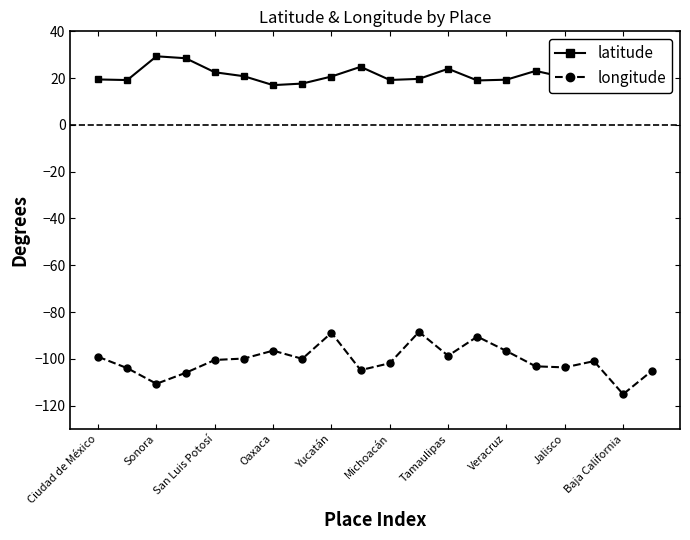

What is the sum of all longitude values?

-2014.7